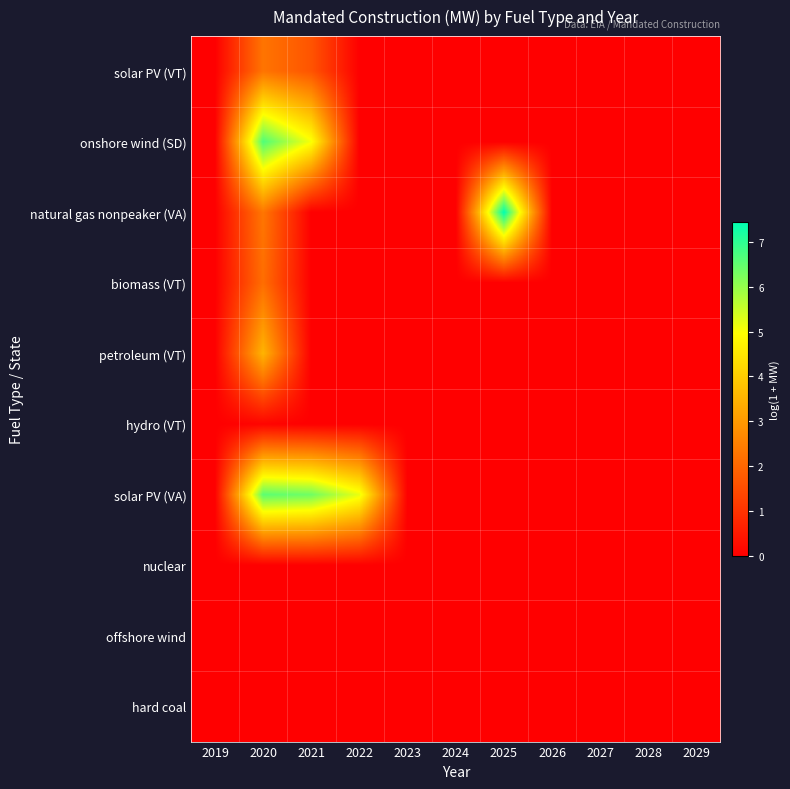

Which label corresponds to the largest value in the chart?

2025